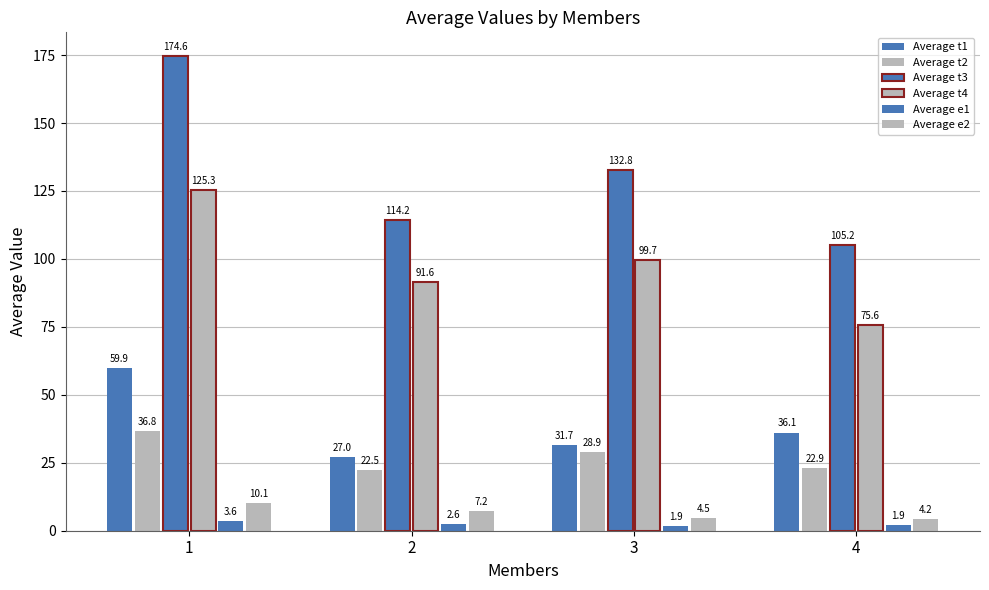

Rank the categories by Average t2 value from highest to lowest.

1, 3, 4, 2